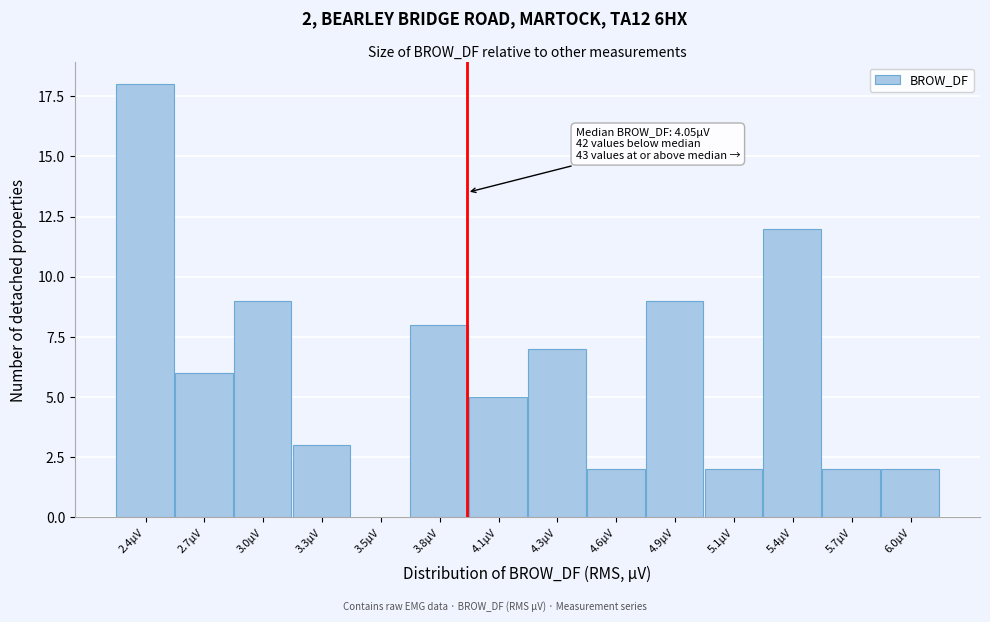

Reading right to left, what are all the values shown in this chart?

6.0µV=2	5.7µV=2	5.4µV=12	5.1µV=2	4.9µV=9	4.6µV=2	4.3µV=7	4.1µV=5	3.8µV=8	3.5µV=0	3.3µV=3	3.0µV=9	2.7µV=6	2.4µV=18